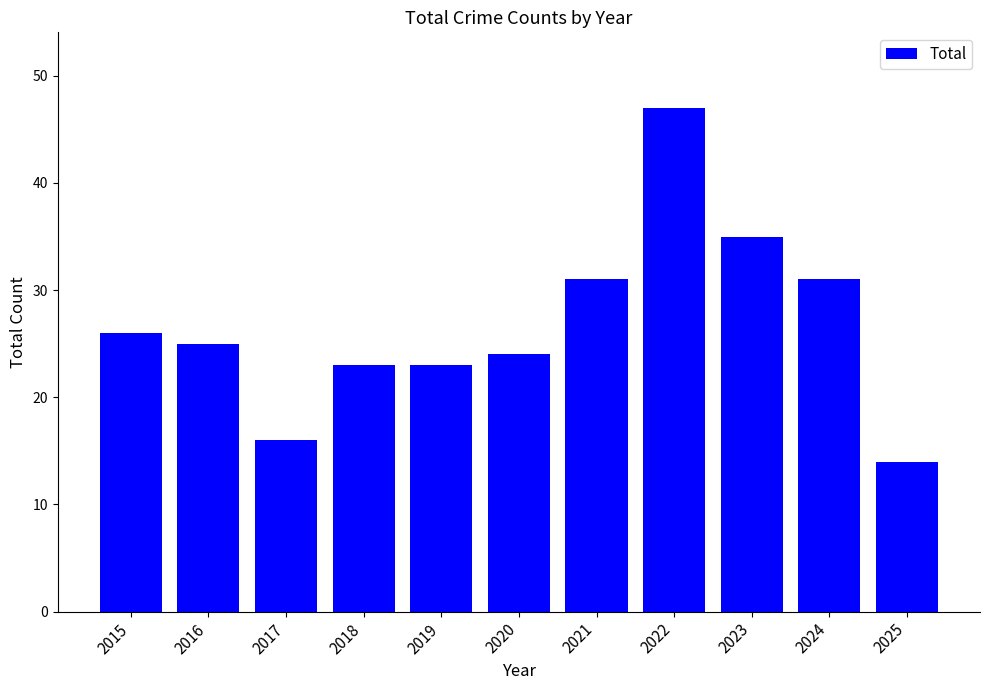

What is the difference between the maximum and minimum values?

33